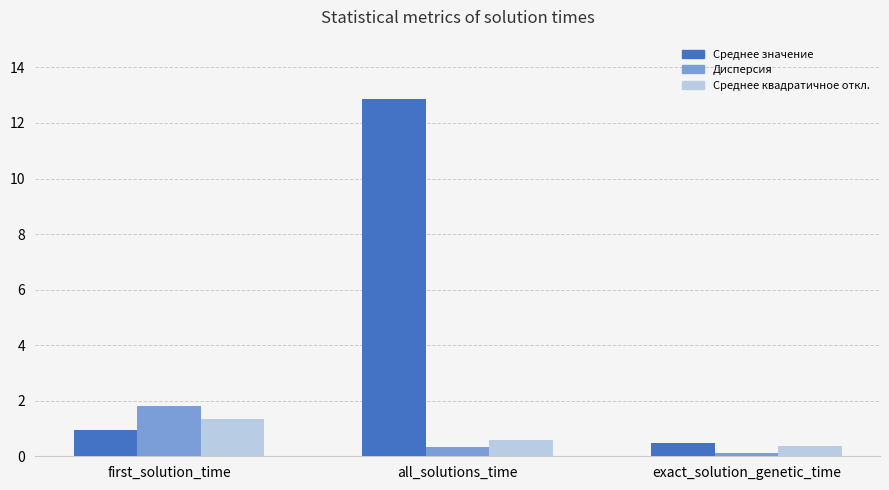

Reading left to right, list all the values displayed in this chart.

Среднее значение: 0.9	12.9	0.5
Дисперсия: 1.8	0.3	0.1
Среднее квадратичное откл.: 1.3	0.6	0.4